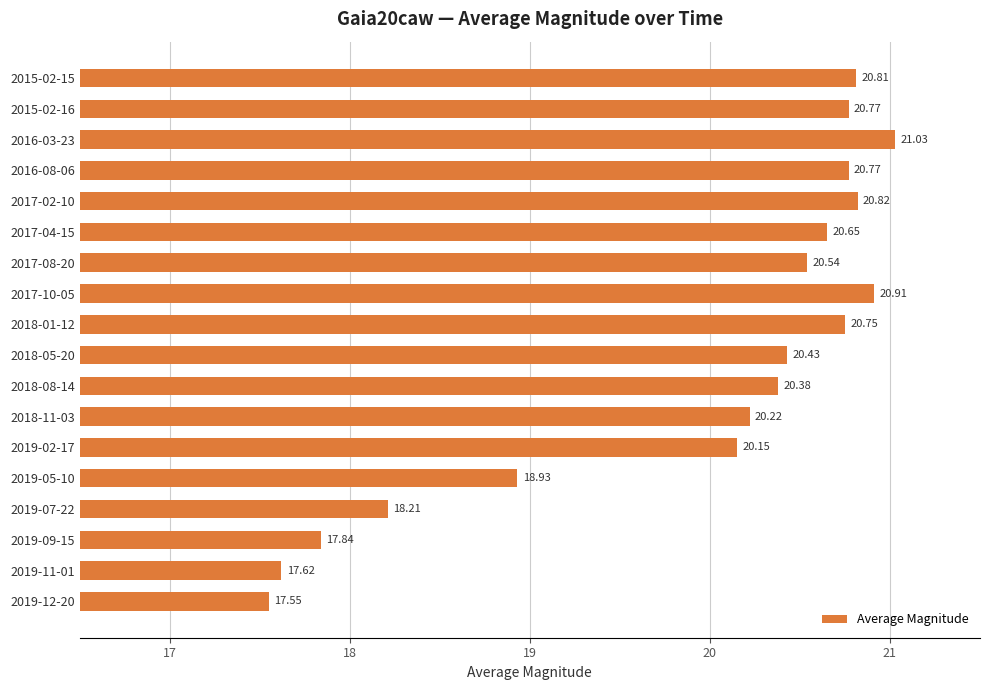

Approximately how many times larger is the value at 2018-11-03 compared to 2017-02-10?

1.0